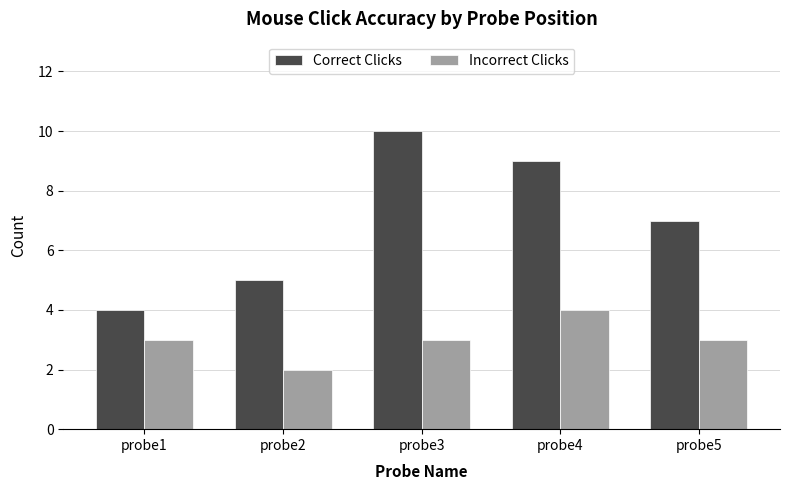

Reading left to right, list all the values displayed in this chart.

Correct Clicks: 4	5	10	9	7
Incorrect Clicks: 3	2	3	4	3